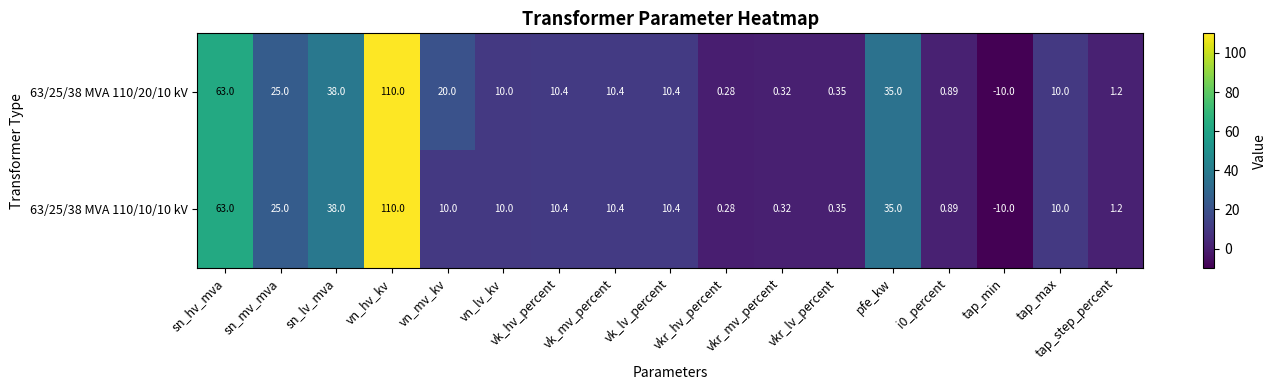

At which category does the chart reach its minimum across all series?

tap_min